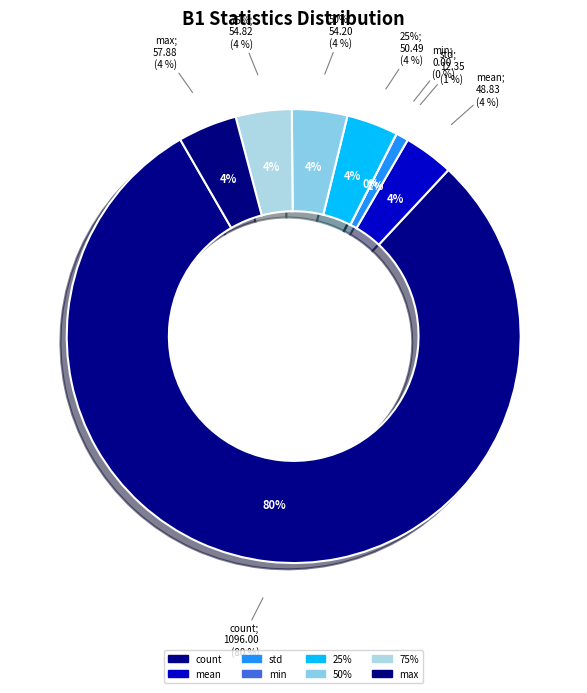

The count slice represents 80% of the pie. True or false?

True